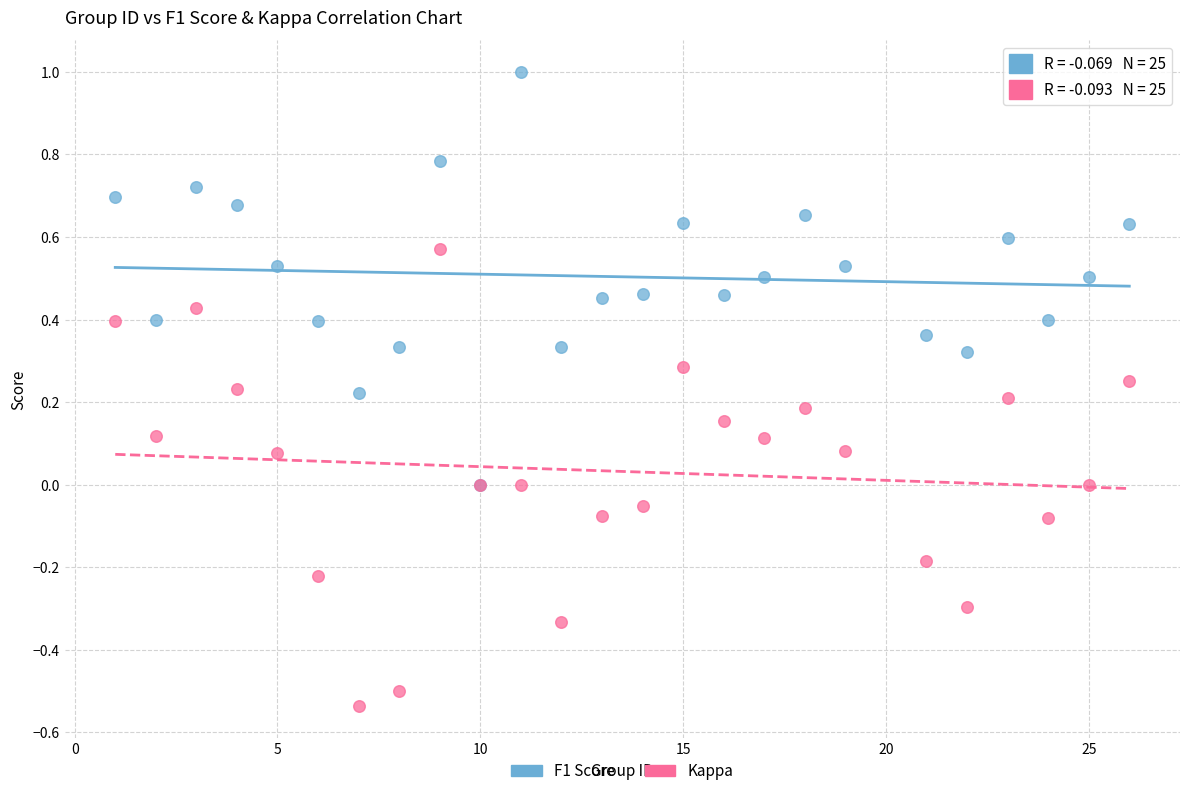

Which series reaches the maximum Y coordinate?

F1 Score